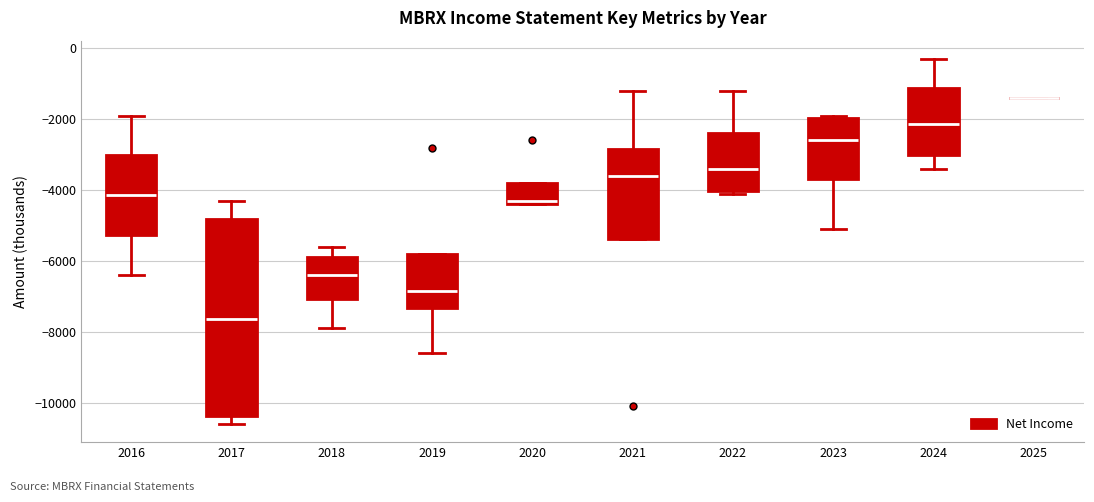

Where does the upper whisker of the box at x = 2022 end on the y-axis? The values are not printed on the chart, so give them approximately, as read against the axis.

-1200